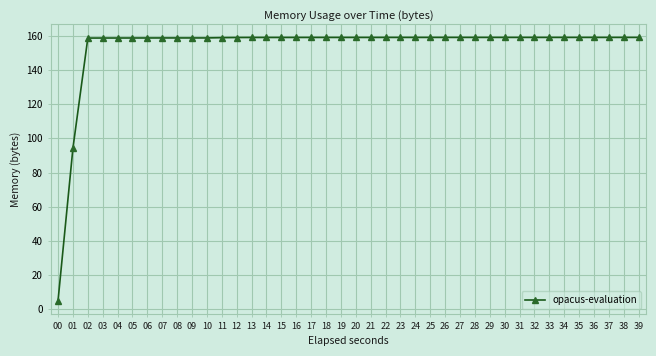

Which label corresponds to the smallest value in the chart?

00